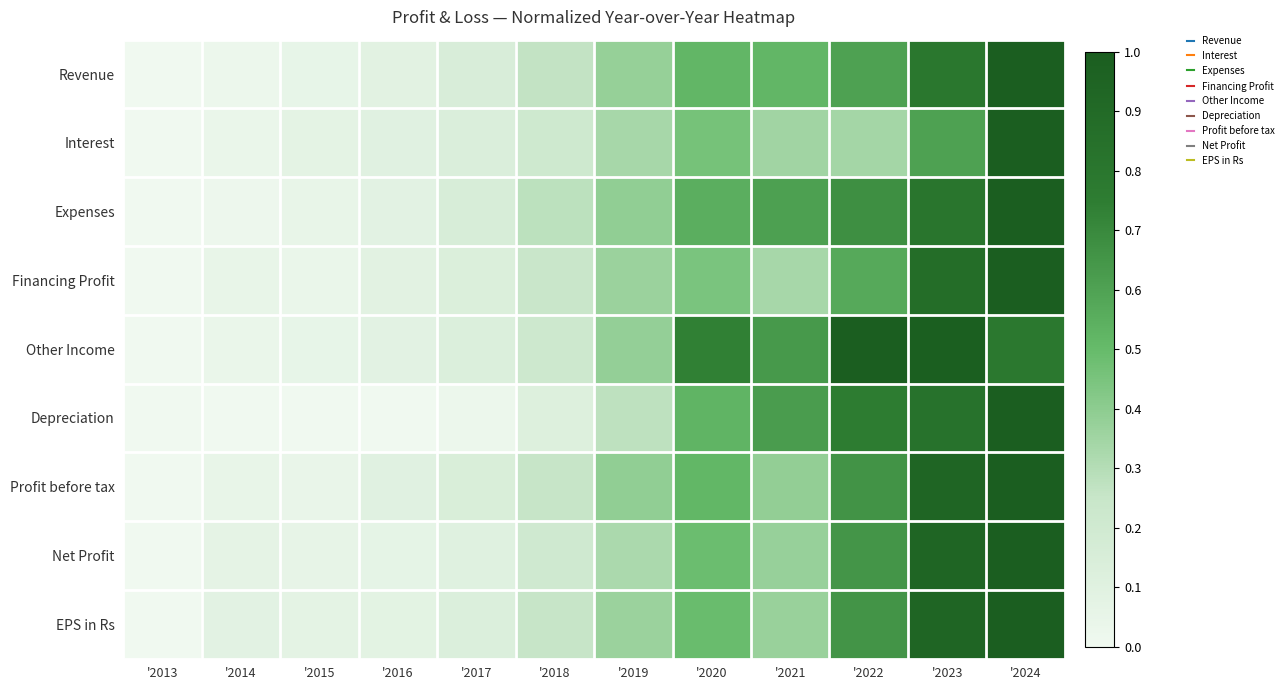

Which has a higher value, '2020 or '2014?

'2020